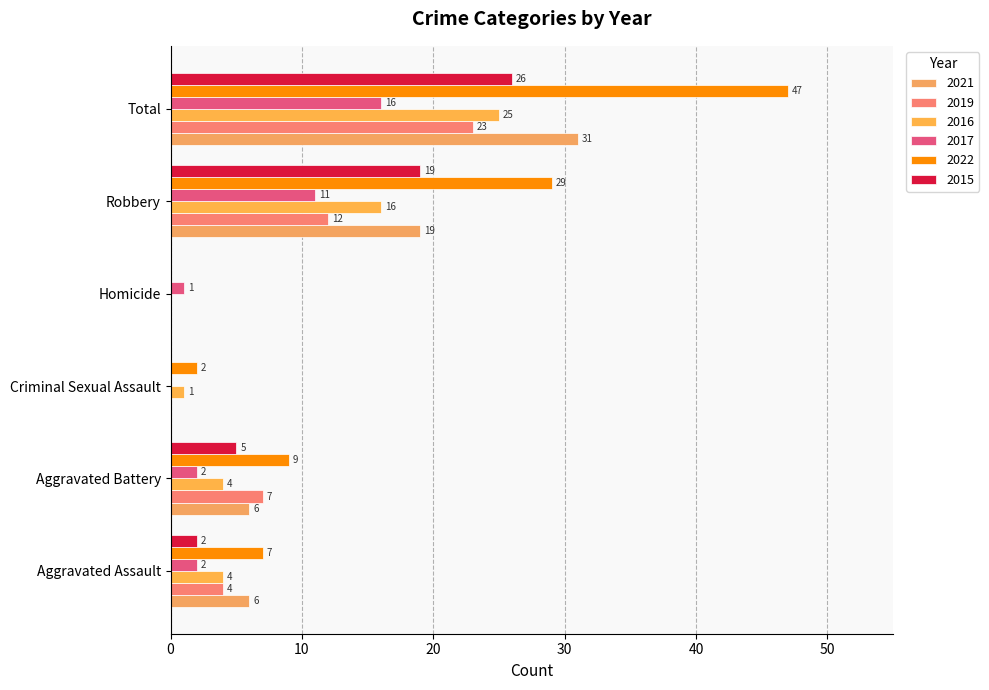

Is it true that 2016 equals 16 at Robbery?

True